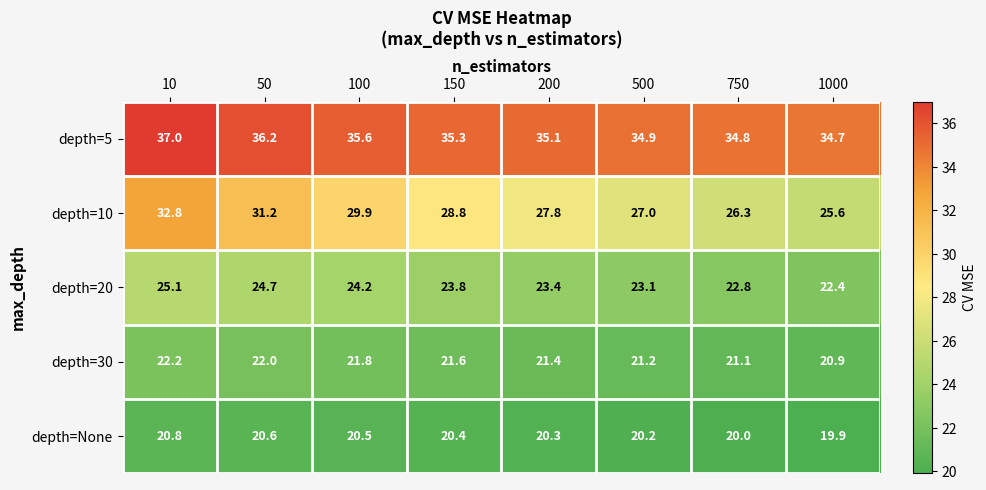

Which series has the largest range (max minus min)?

depth=10